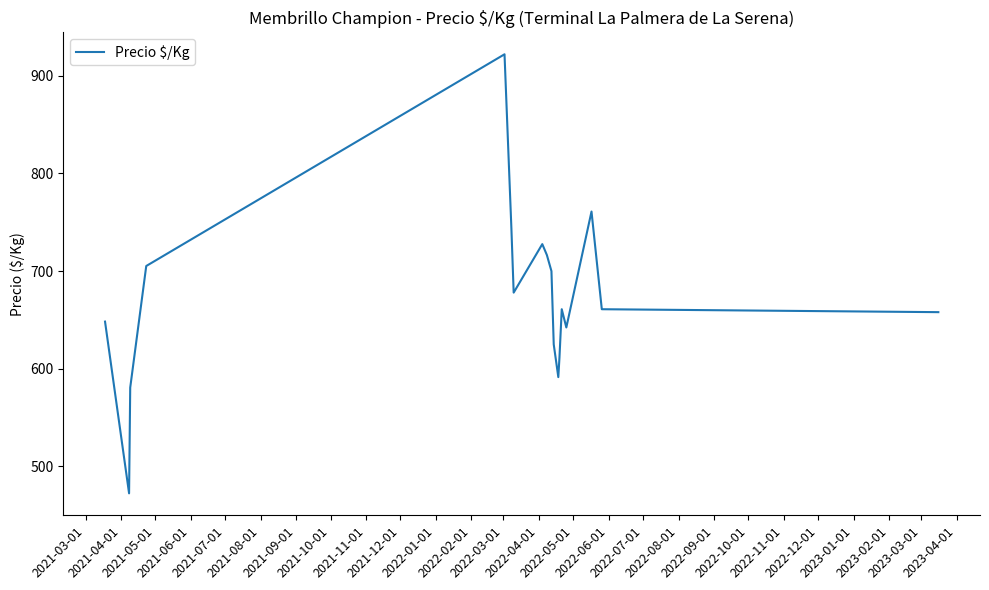

What is the difference between the maximum and minimum values?

449.5